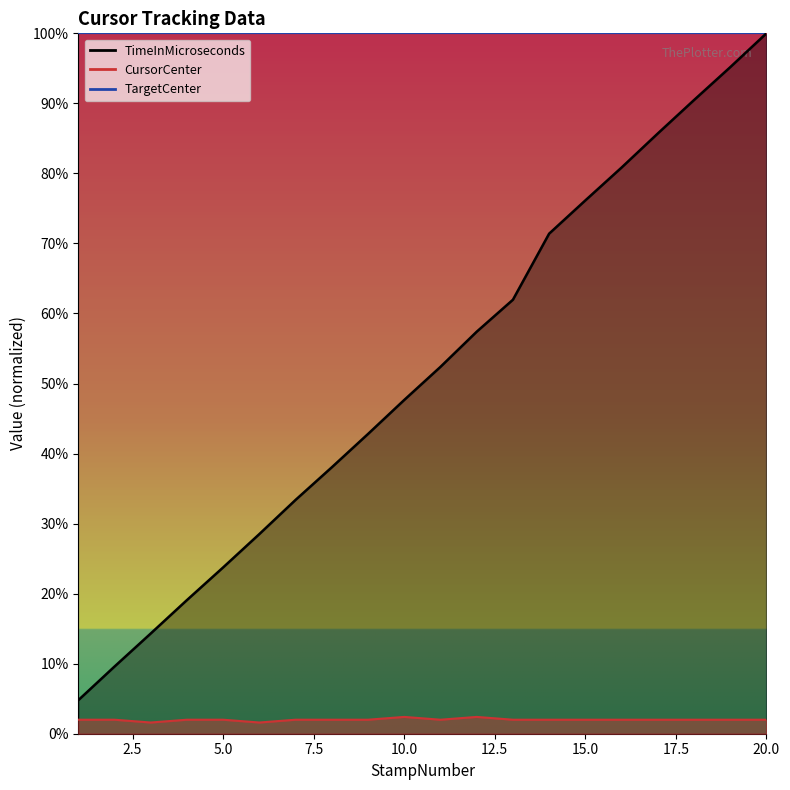

Between 19 and 3, which is larger?

19